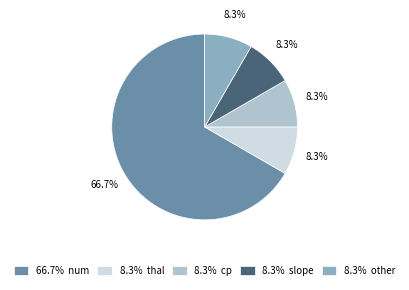

Count the number of slices in the pie.

5